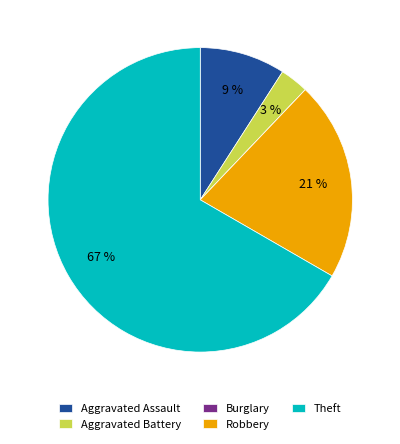

True or false: Robbery accounts for 21% of the total.

True